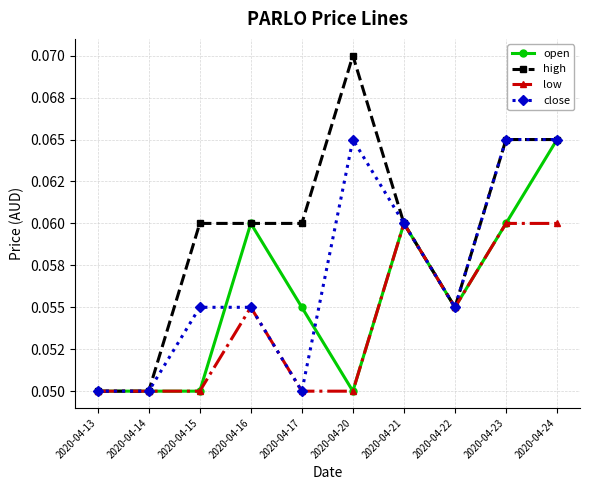

What are all the series names shown in the legend?

open, high, low, close